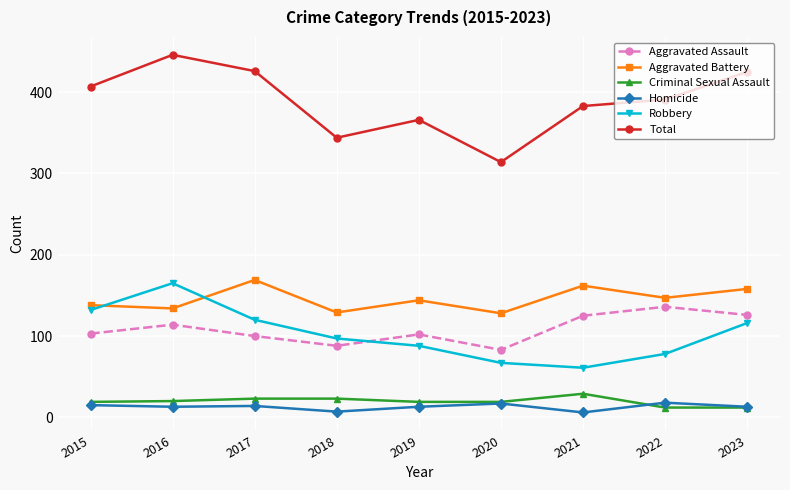

What is the highest value of the Aggravated Assault series?

136